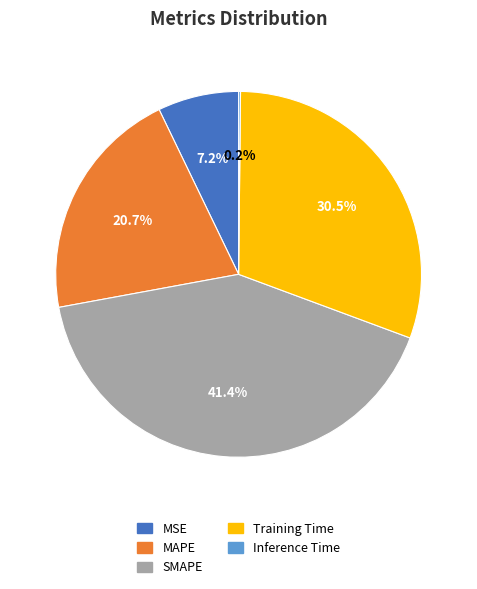

Between MSE and SMAPE, which is larger?

SMAPE